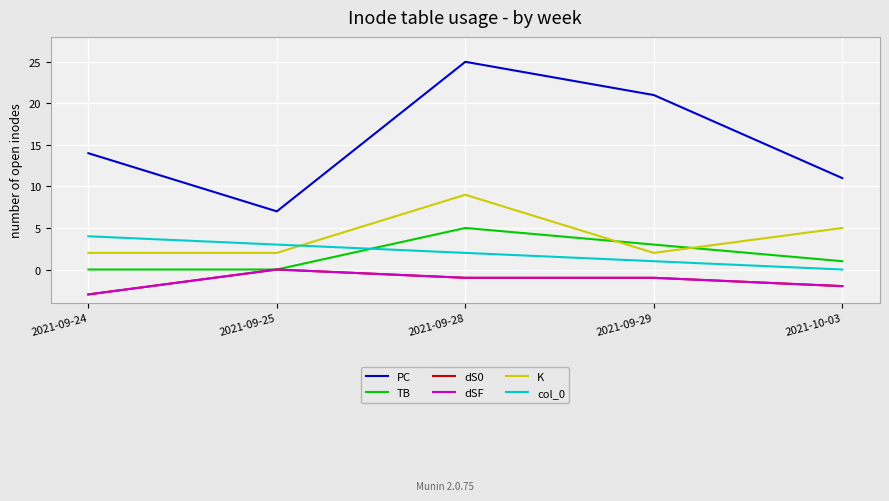

Does the chart have visible grid lines?

Yes